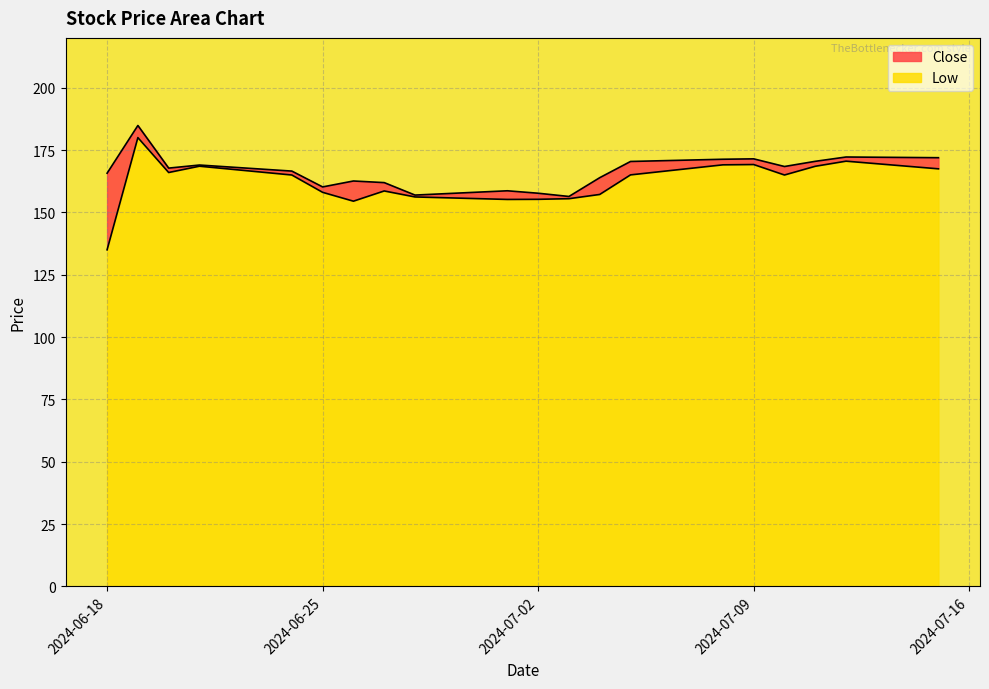

Rank the series by their maximum value, from highest to lowest.

Close, Low